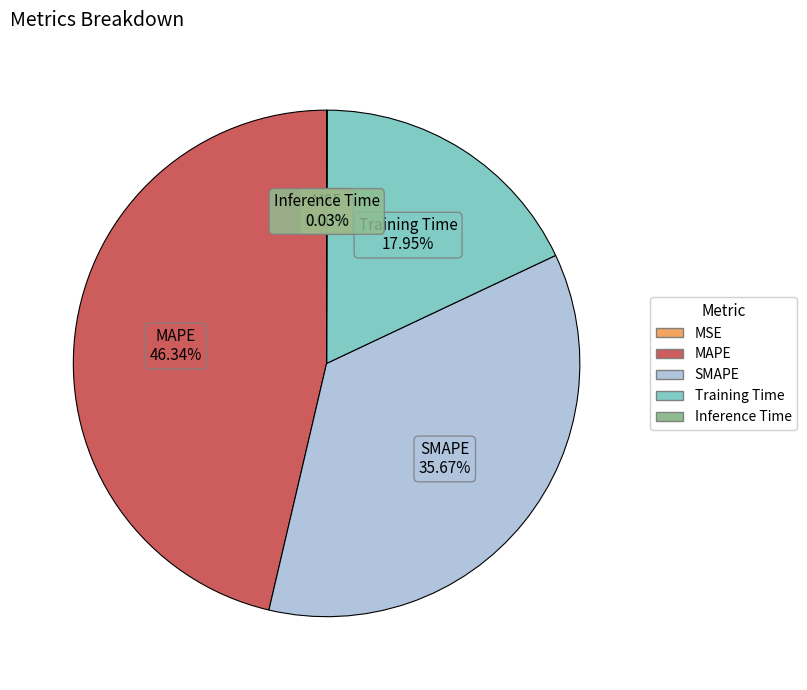

What percentage do MAPE and SMAPE together represent?

82.0%